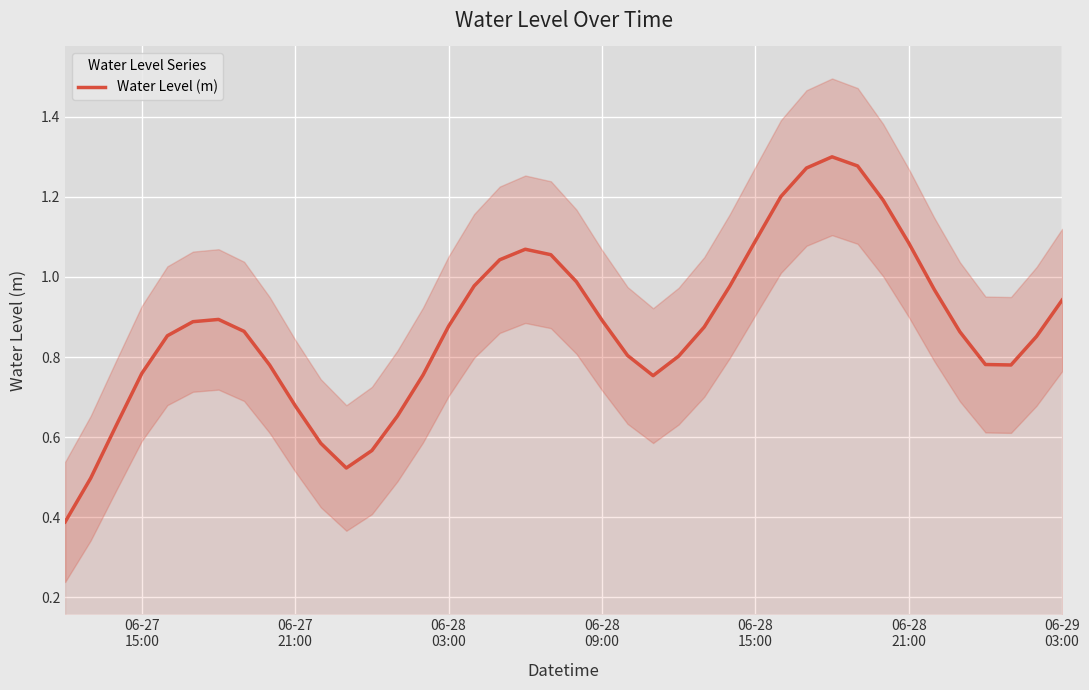

Reading left to right, extract all data points from this chart.

0.4	0.5	0.6	0.8	0.9	0.9	0.9	0.9	0.8	0.7	0.6	0.5	0.6	0.7	0.8	0.9	1.0	1.0	1.1	1.1	1.0	0.9	0.8	0.8	0.8	0.9	1.0	1.1	1.2	1.3	1.3	1.3	1.2	1.1	1.0	0.9	0.8	0.8	0.9	0.9